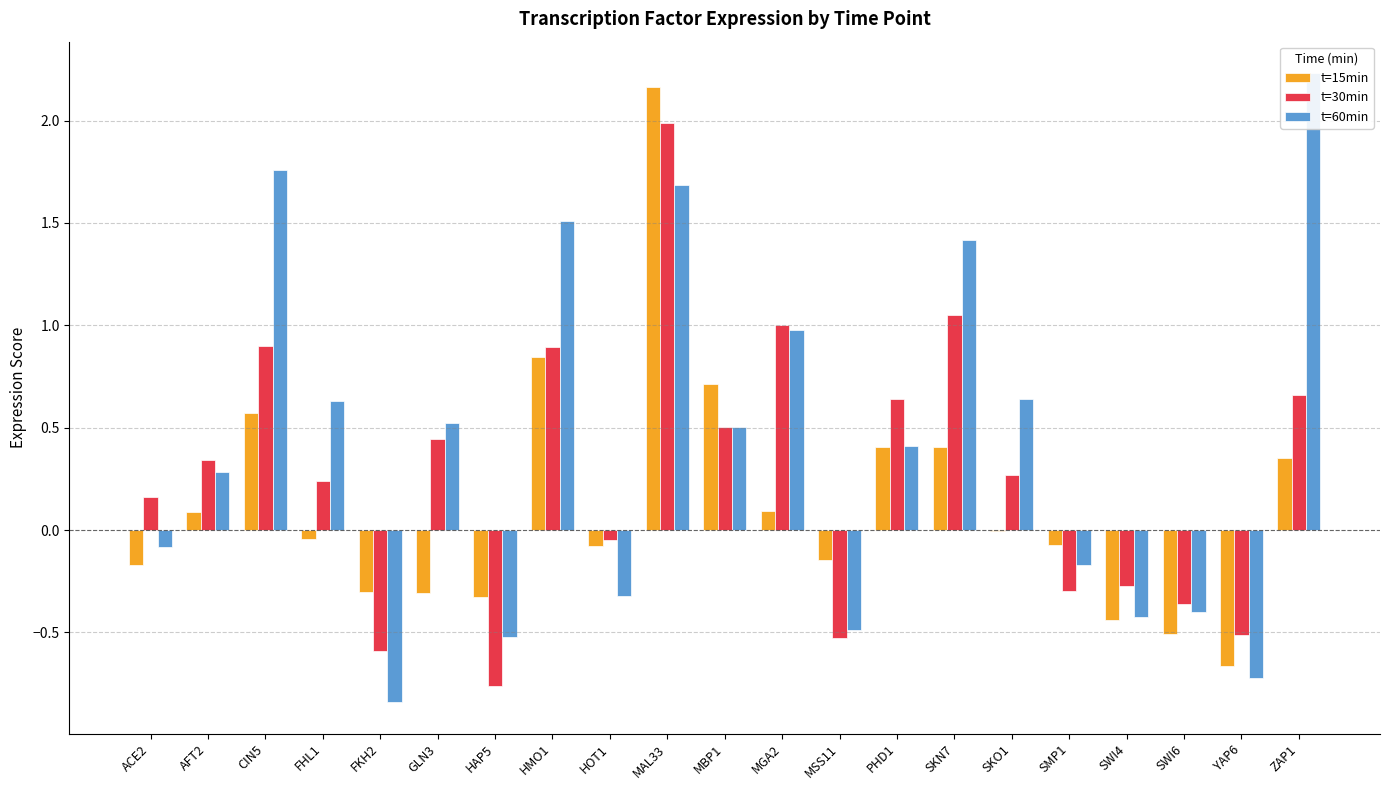

Where is t=15min nearest to the value 0?

SKO1